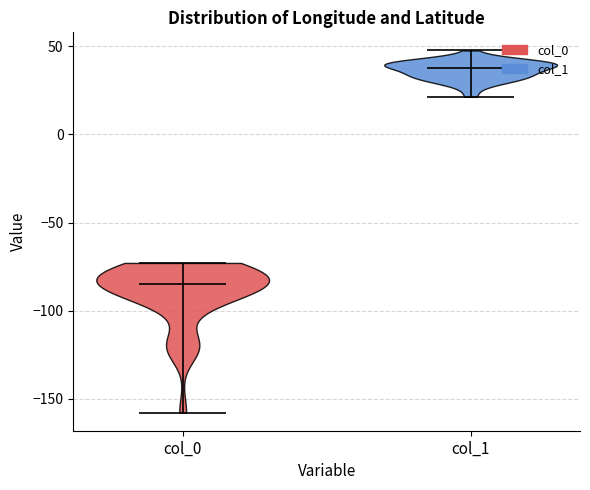

Reading left to right, read every violin against the y-axis: where its median line is, and the lowest and highest points it reaches. The values are not printed on the chart, so give them approximately, as read against the axis.

col_0: median line -85, lowest point -160, highest point -75
col_1: median line 40, lowest point 20, highest point 50